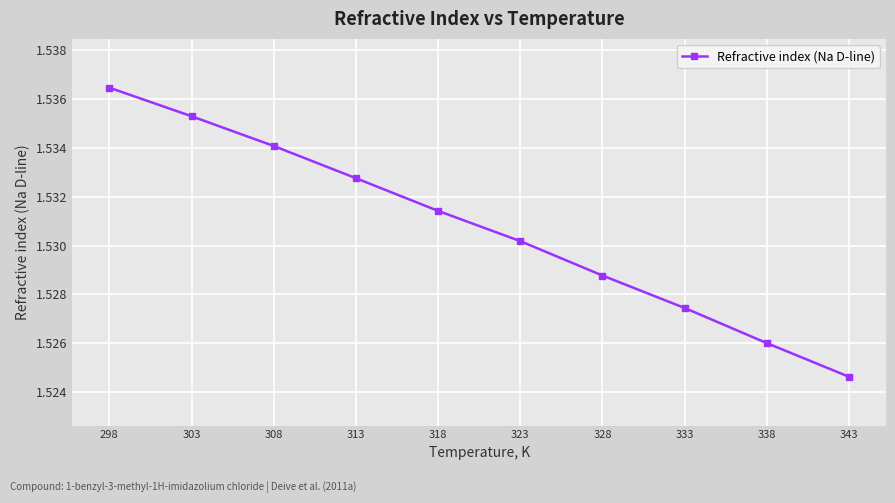

Which category has the highest value across all series?

298